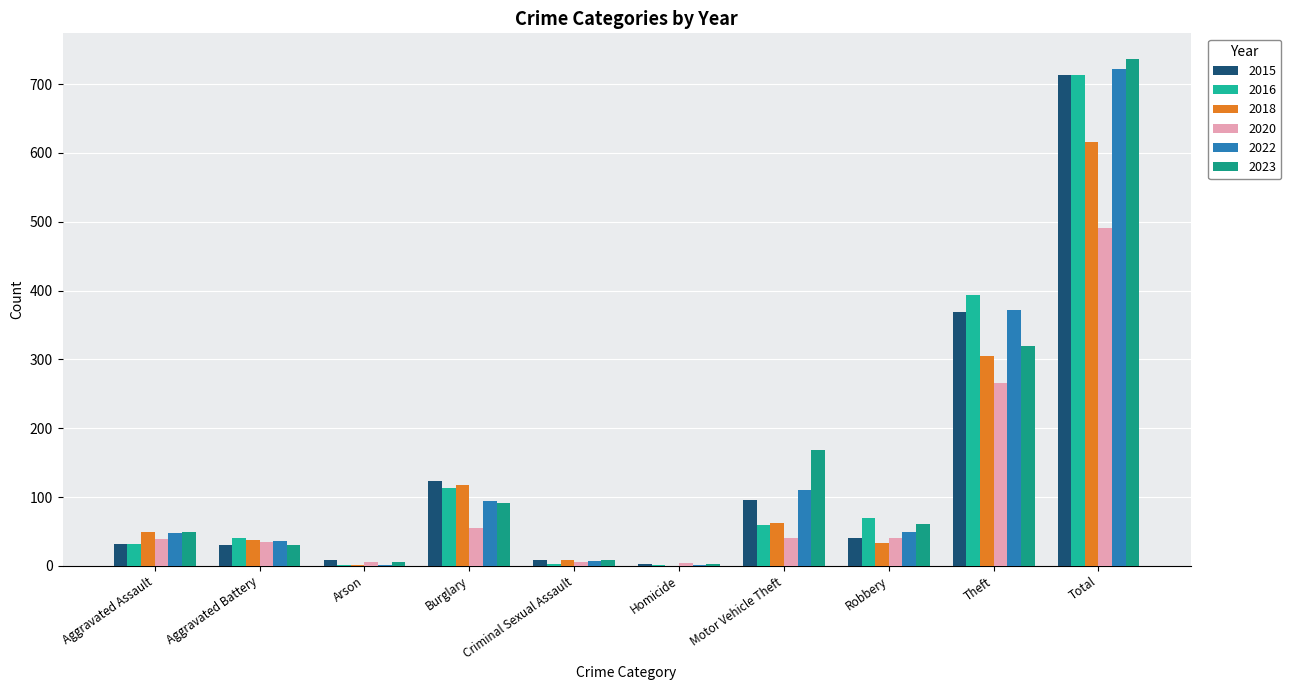

What is the label of the 9th bar from the right?

Aggravated Battery